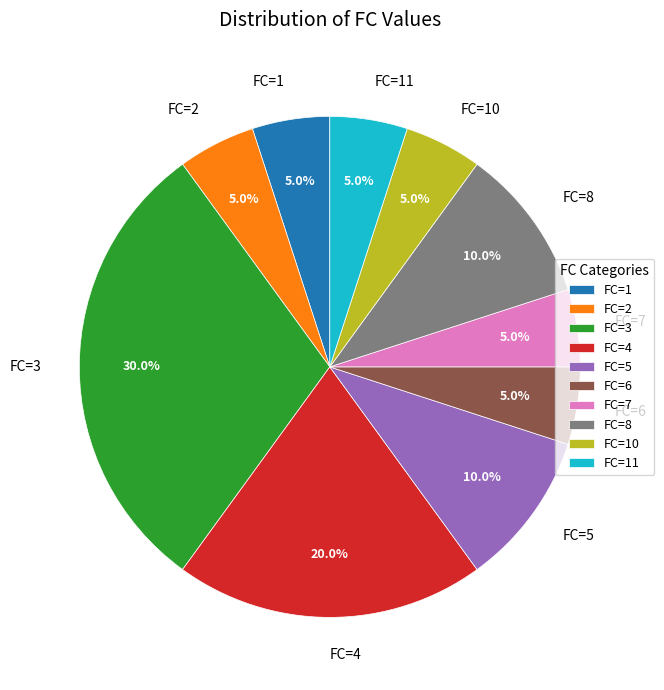

Which slice is the largest?

FC=3